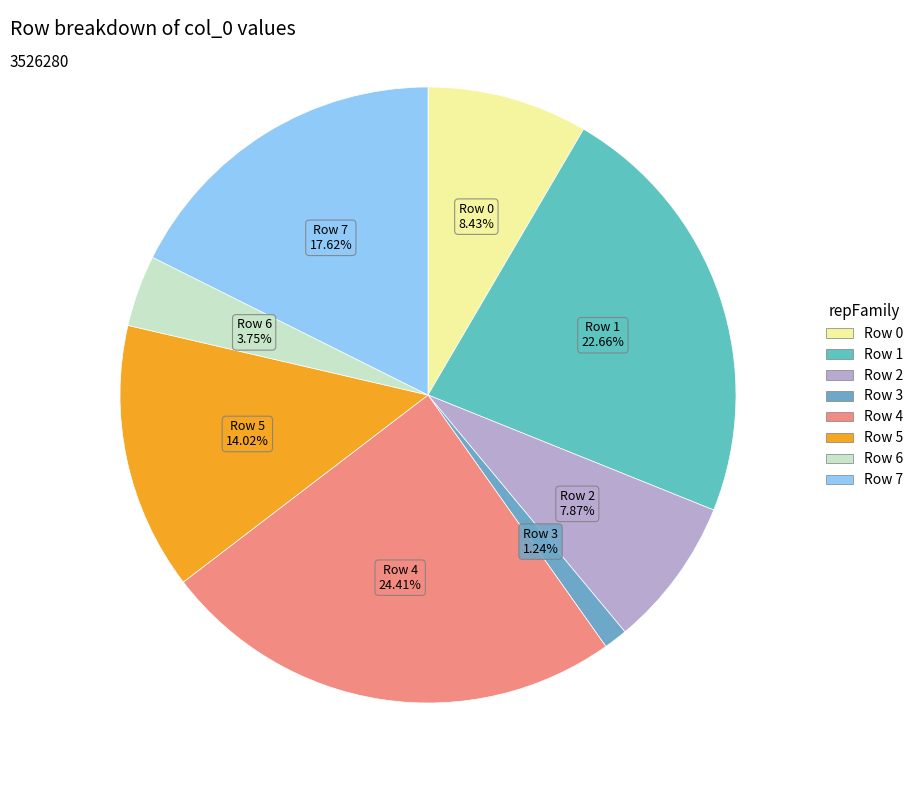

How much of the chart is everything except Row 2?

92.1%